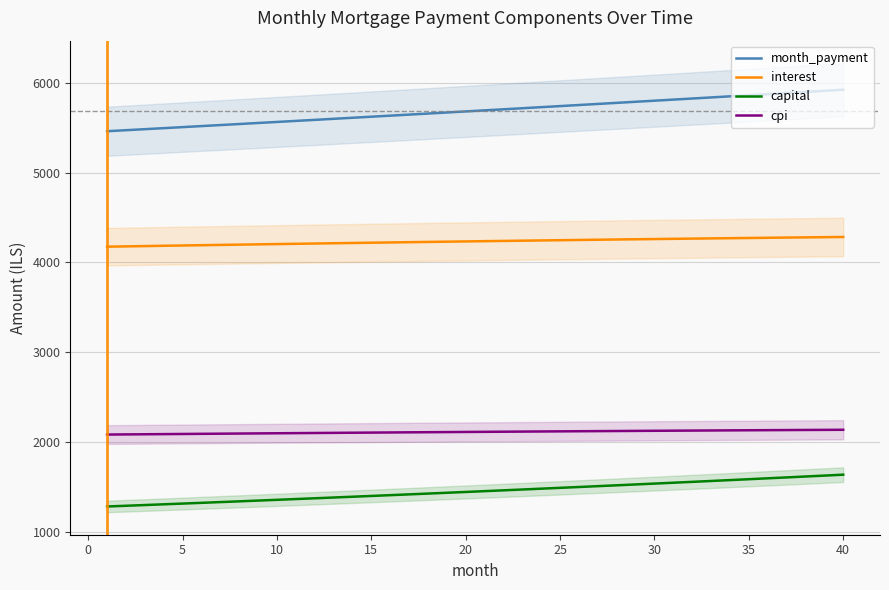

What is the highest value of the interest series?

4283.1